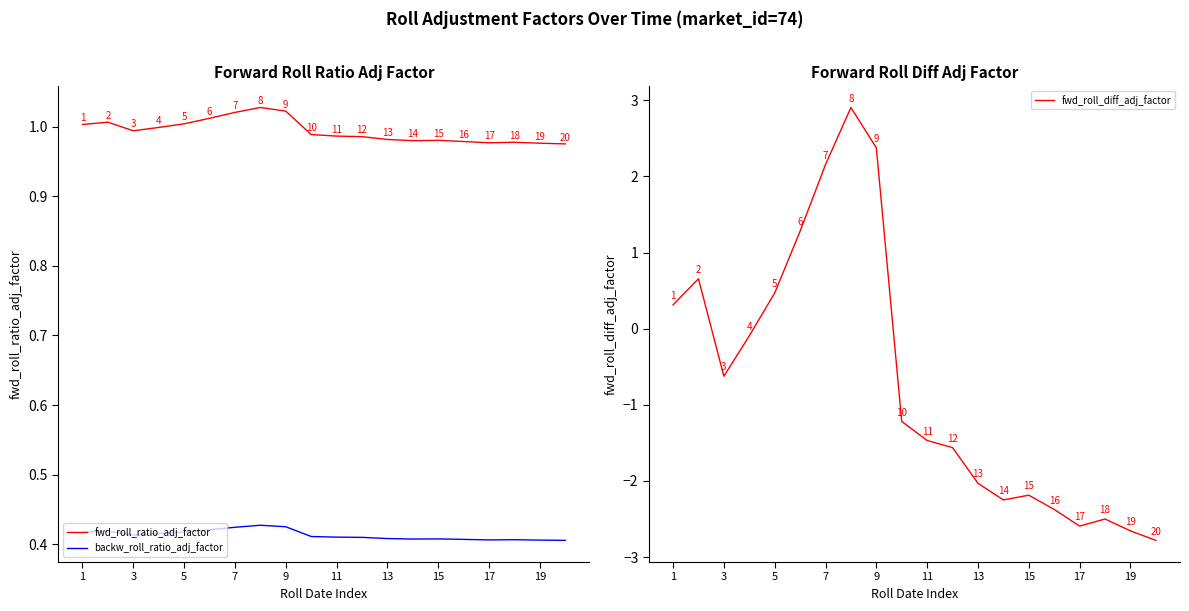

The value of fwd_roll_ratio_adj_factor at 11 is 0.6. True or false?

False